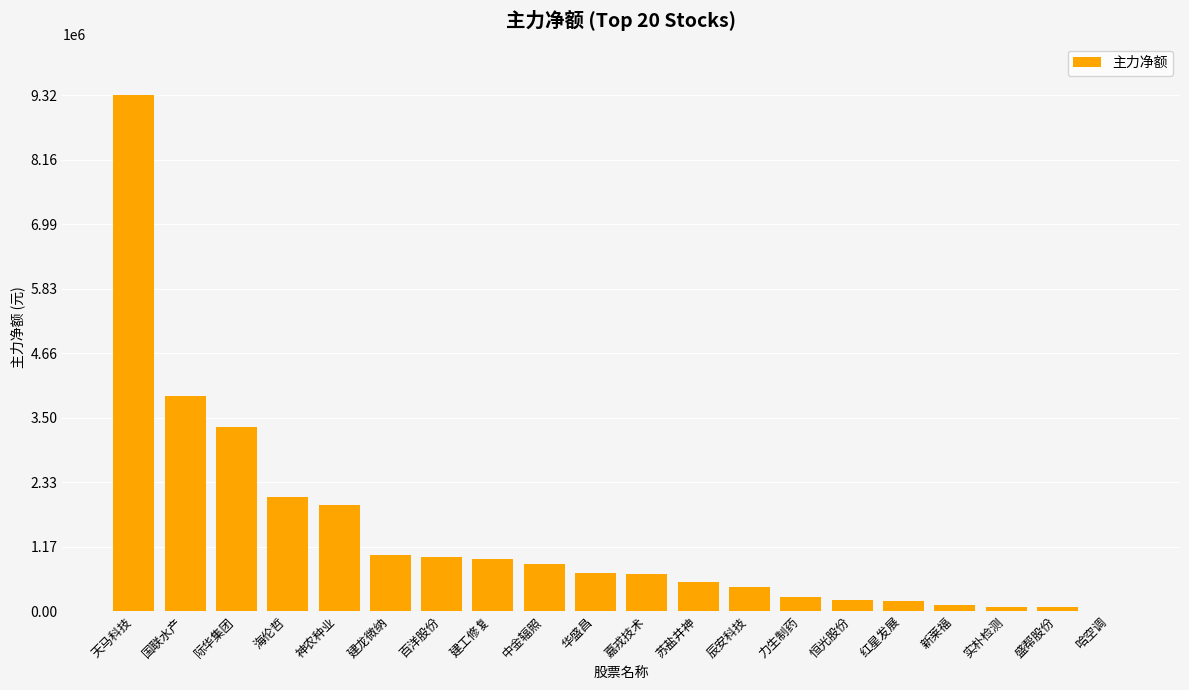

At which label is the value closest to 4661595?

国联水产